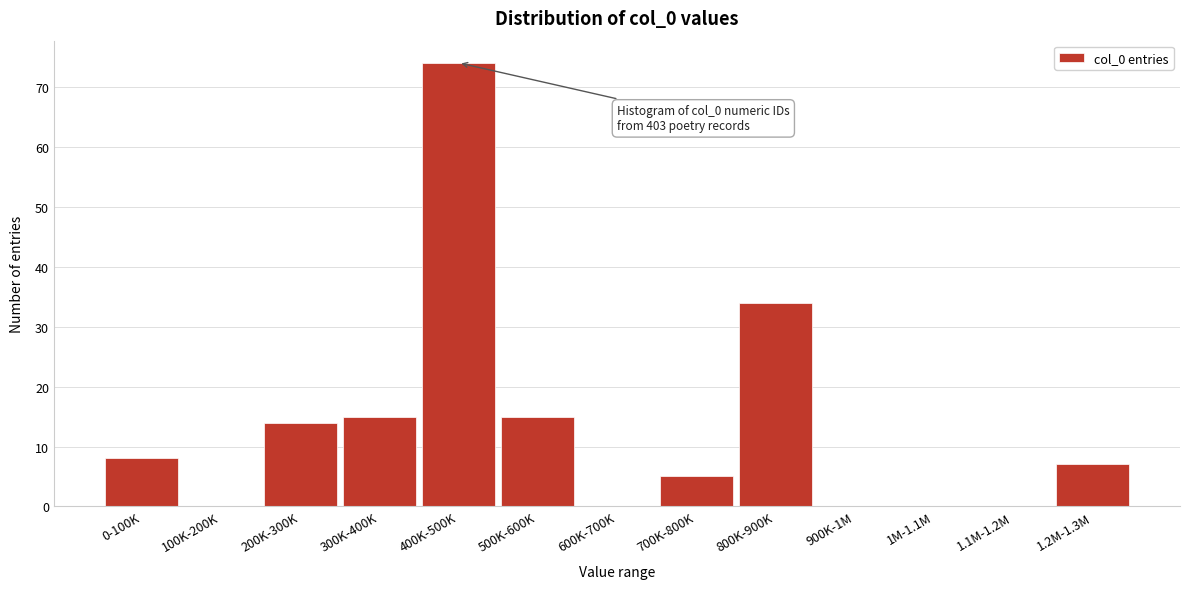

Reading right to left, transcribe all the data shown in this chart.

1.2M-1.3M=7	1.1M-1.2M=0	1M-1.1M=0	900K-1M=0	800K-900K=34	700K-800K=5	600K-700K=0	500K-600K=15	400K-500K=74	300K-400K=15	200K-300K=14	100K-200K=0	0-100K=8